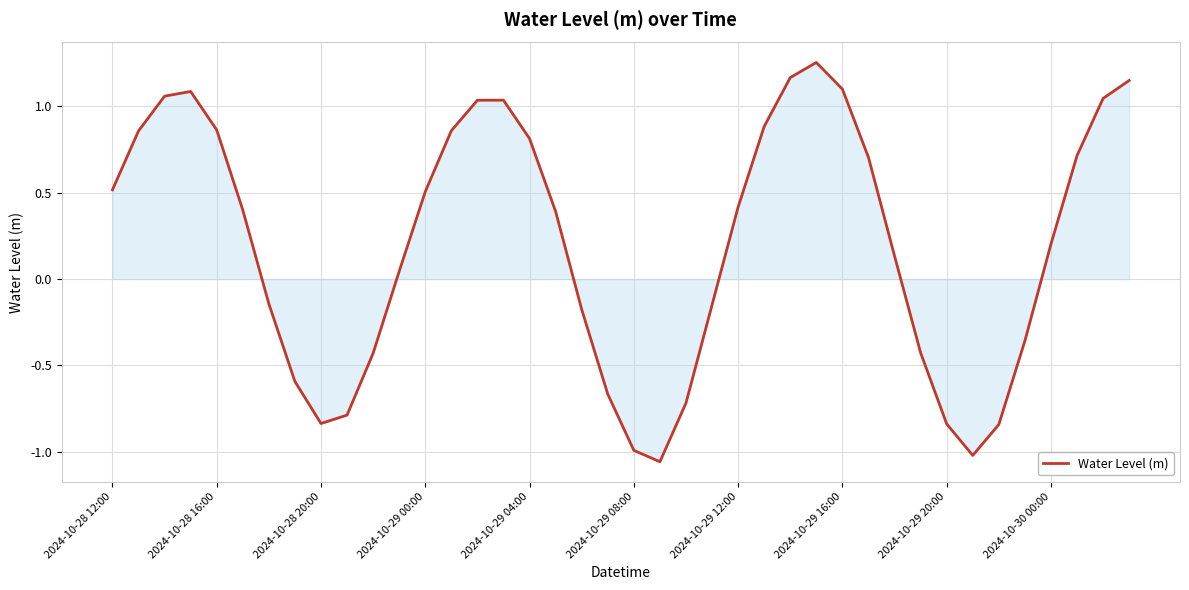

What is the difference between the maximum and minimum values?

2.3